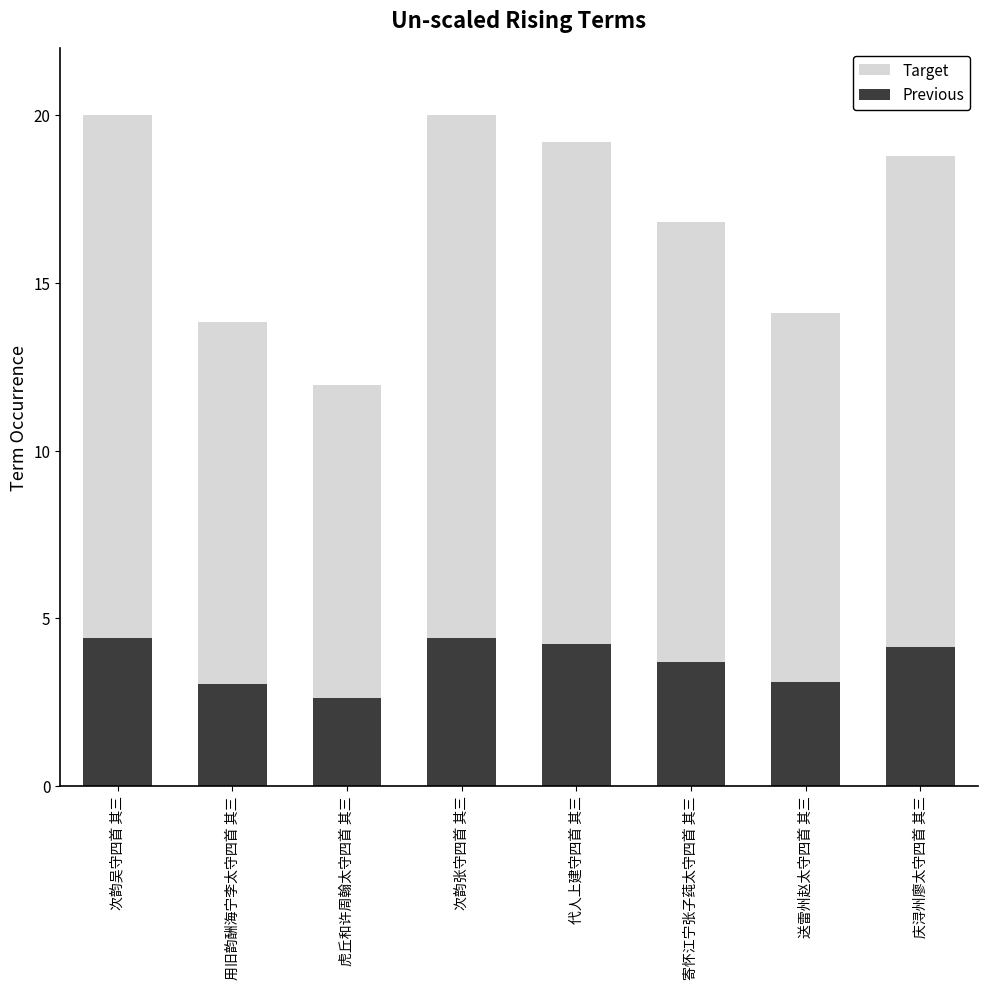

The Previous series shows 4.2 at 代人上建守四首 其三. True or false?

True